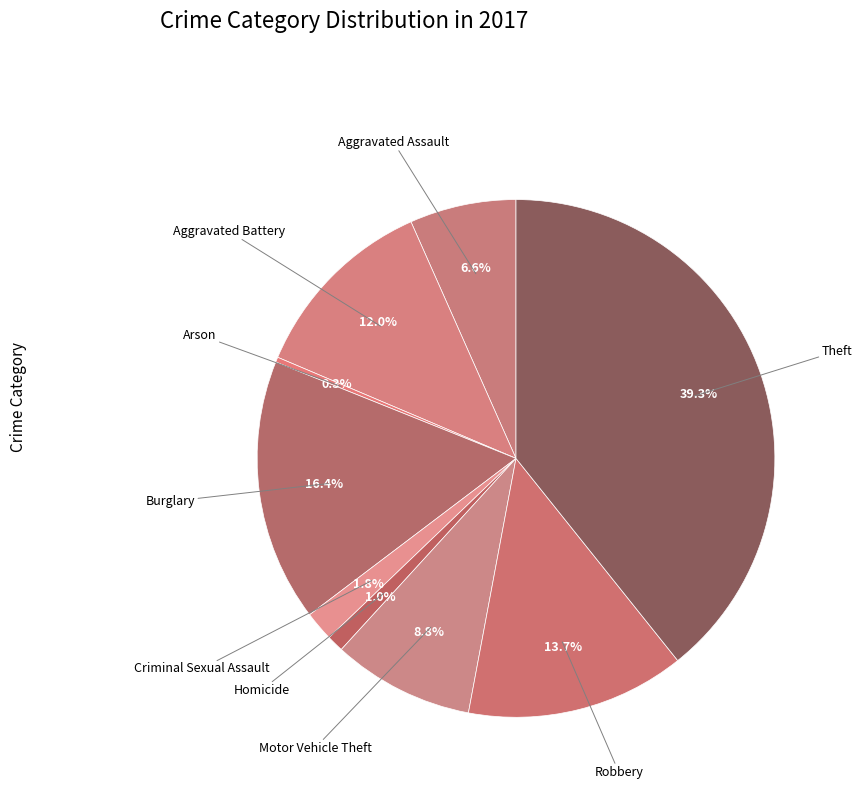

Rank the categories by value from highest to lowest.

Theft, Burglary, Robbery, Aggravated Battery, Motor Vehicle Theft, Aggravated Assault, Criminal Sexual Assault, Homicide, Arson